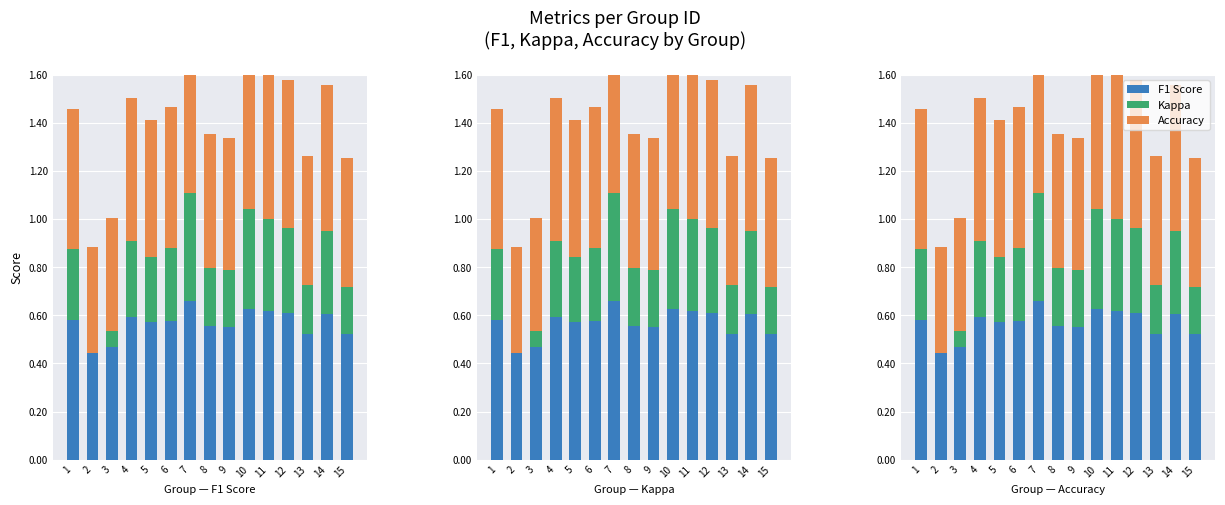

Reading left to right, what are all the values shown in this chart?

F1 Score: 0.6	0.4	0.5	0.6	0.6	0.6	0.7	0.6	0.6	0.6	0.6	0.6	0.5	0.6	0.5
Kappa: 0.3	0.0	0.1	0.3	0.3	0.3	0.5	0.2	0.2	0.4	0.4	0.4	0.2	0.3	0.2
Accuracy: 0.6	0.4	0.5	0.6	0.6	0.6	0.7	0.6	0.6	0.6	0.6	0.6	0.5	0.6	0.5